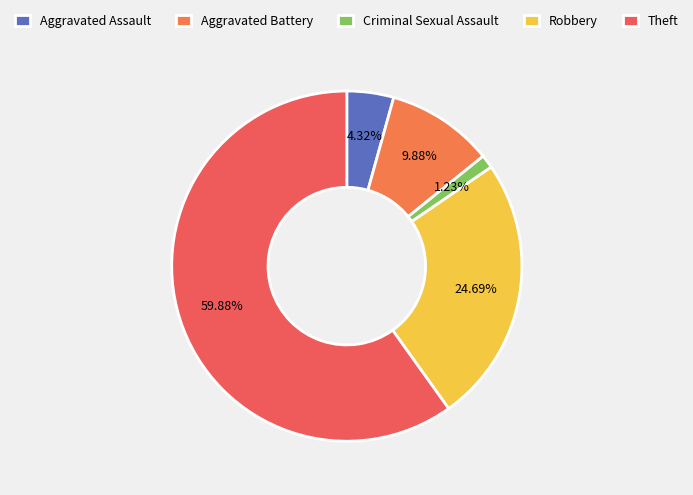

Does Aggravated Assault account for over 50% of the chart?

No